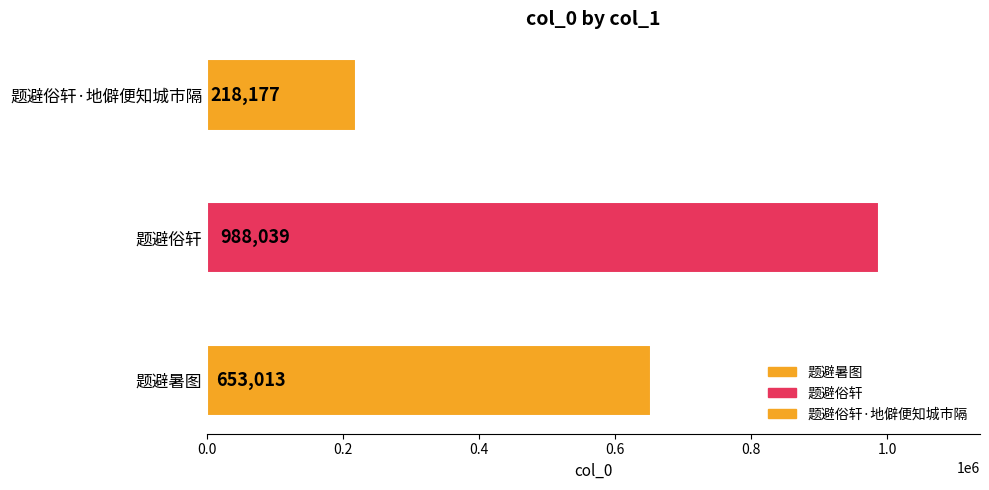

Reading left to right, list all the values displayed in this chart.

题避暑图=653013	题避俗轩=988039	题避俗轩·地僻便知城市隔=218177